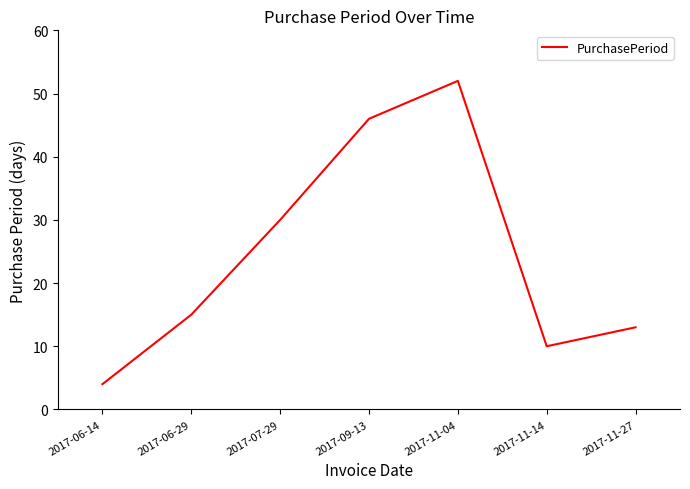

Rank the categories by value from highest to lowest.

2017-11-04, 2017-09-13, 2017-07-29, 2017-06-29, 2017-11-27, 2017-11-14, 2017-06-14